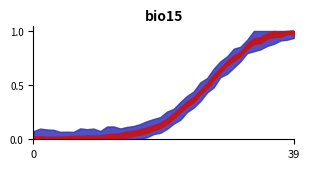

Count the number of data series in this chart.

1